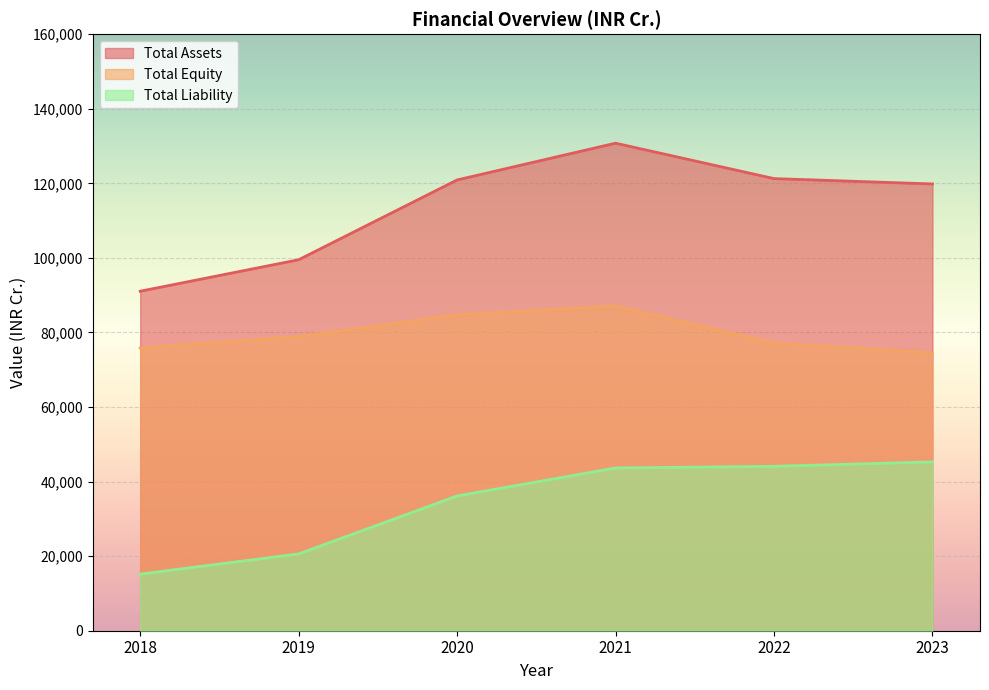

What is the minimum value shown in the chart?

15190